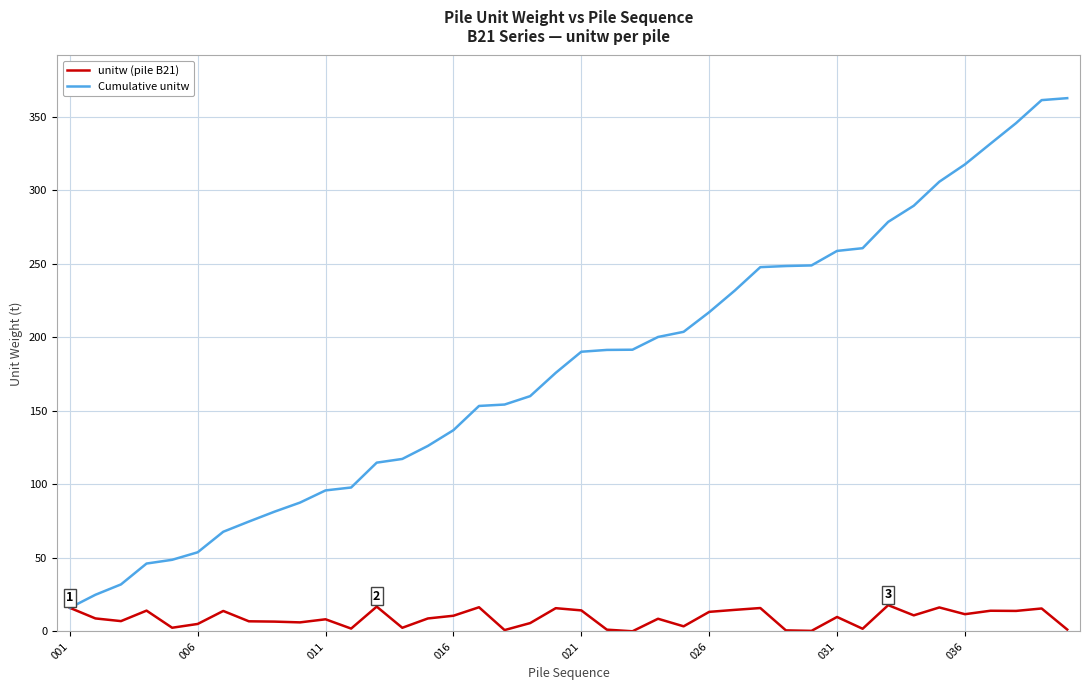

List the series in order of their peak value, lowest first.

unitw (pile B21), Cumulative unitw